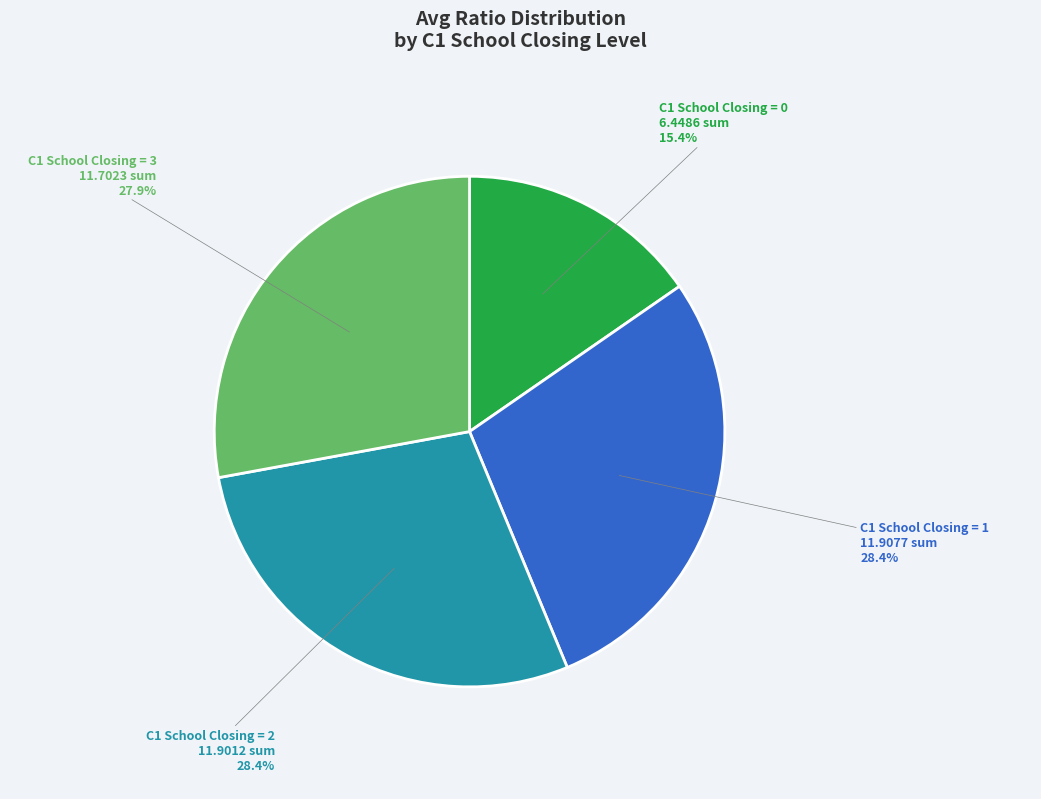

Which slice is the smallest?

C1 School Closing = 0